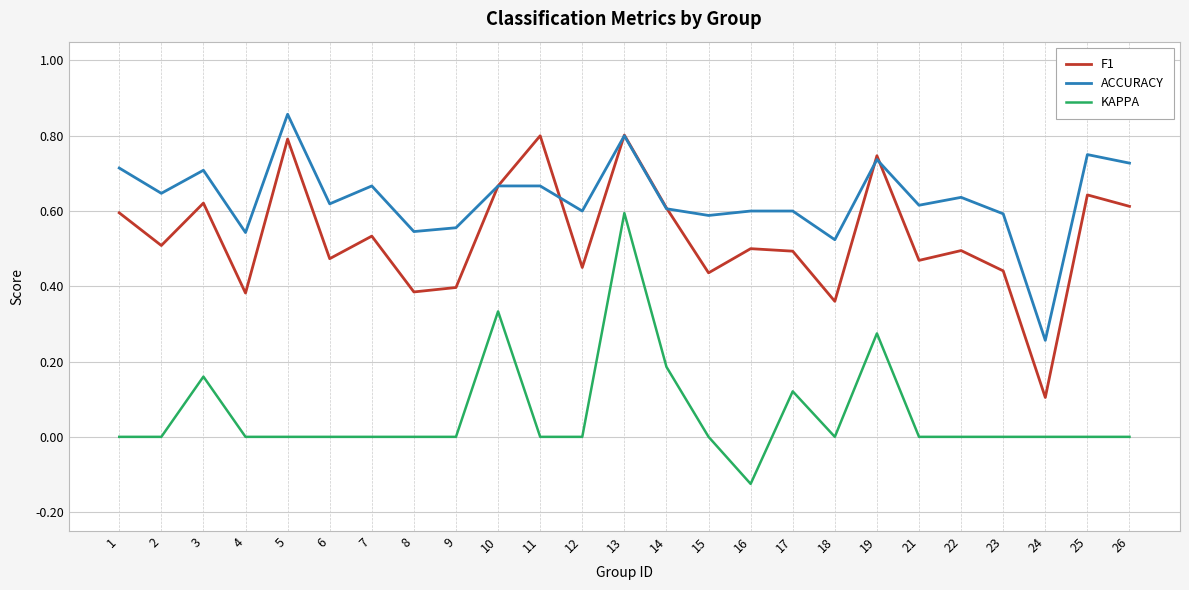

At which label does KAPPA reach its peak?

13